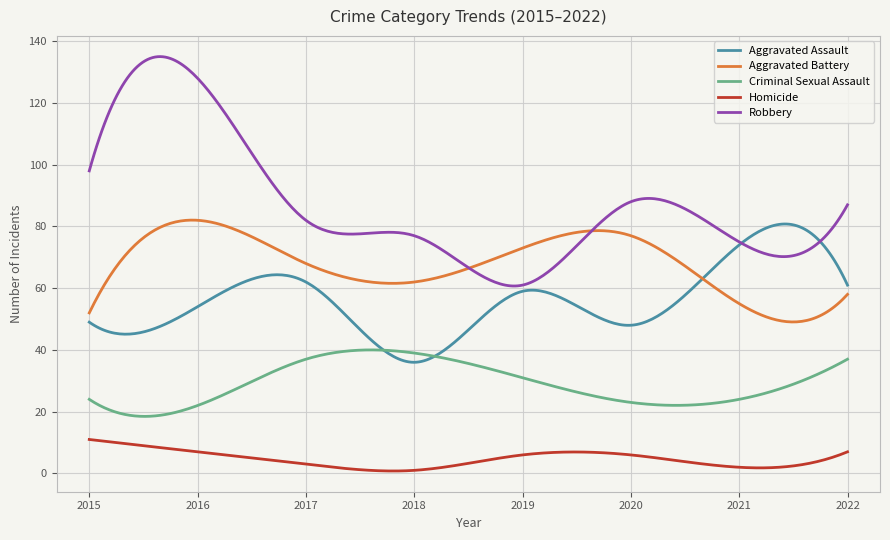

What is the highest value of the Robbery series?

135.0